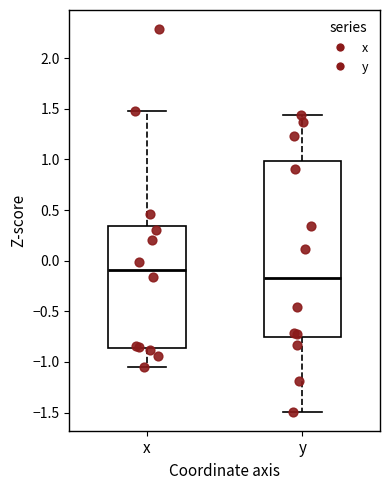

Reading left to right, transcribe this box plot: for each box, give where its median line is, the range the box spans, and where its two whiskers end, as read against the y-axis. The values are not printed on the chart, so give them approximately, as read against the axis.

x: median -0.10, box -0.85 to 0.35, whiskers -1.05 to 1.50
y: median -0.15, box -0.75 to 1.00, whiskers -1.50 to 1.45